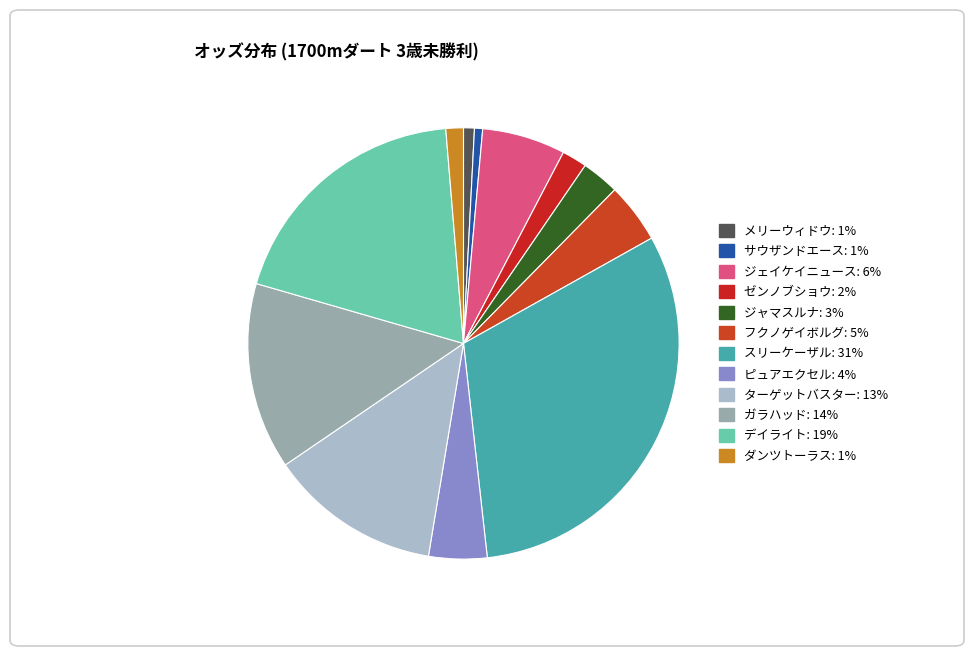

Is there any slice that represents more than half of the pie?

No